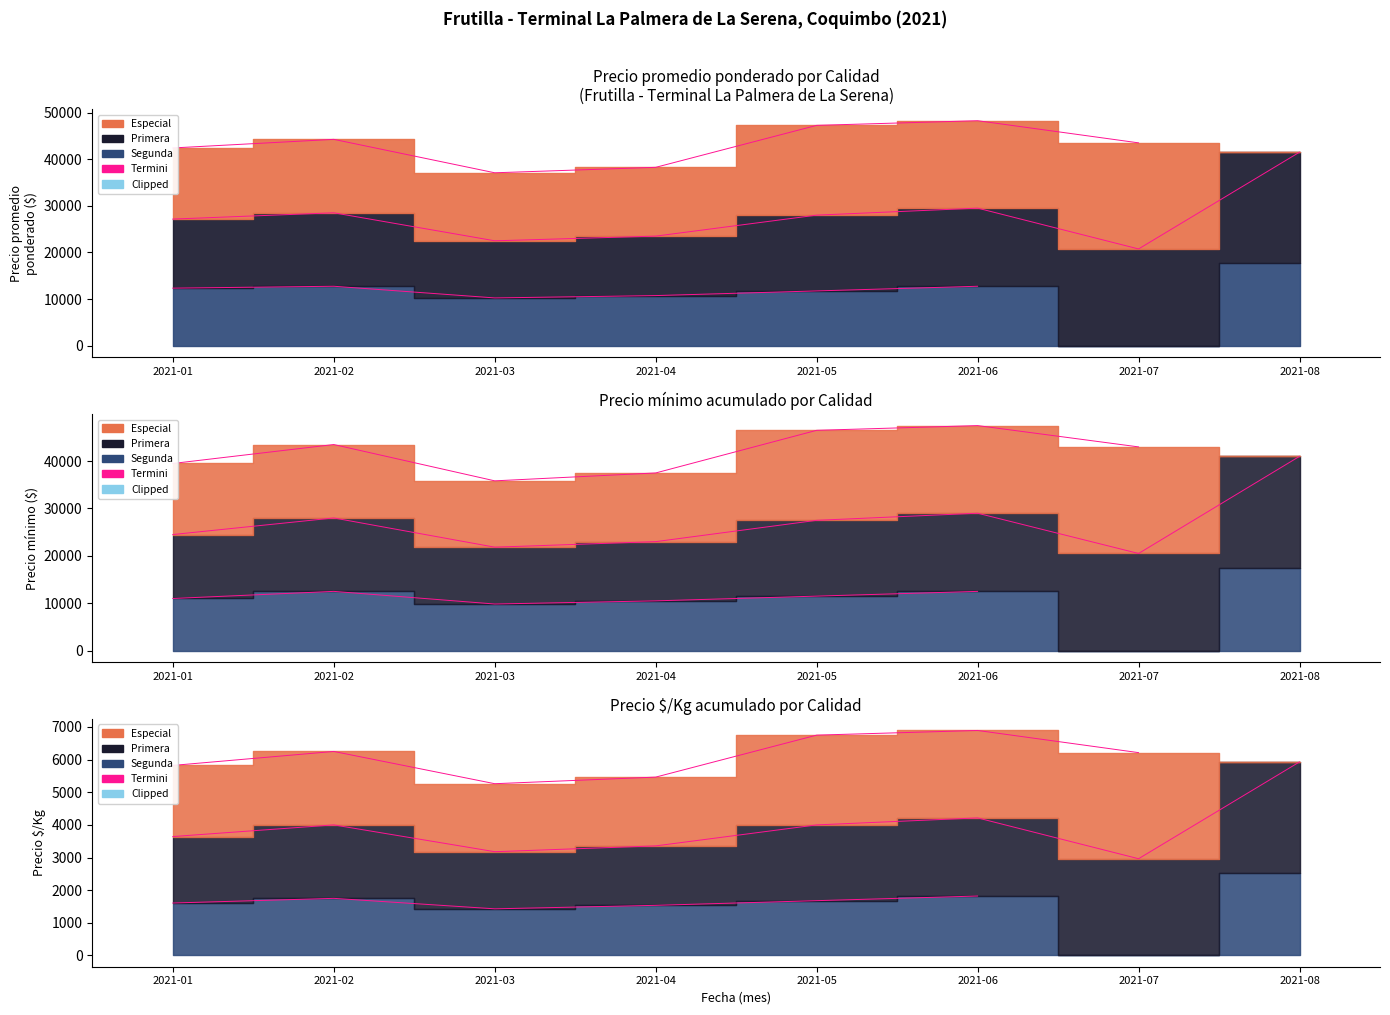

What is the value of the Primera point at the 3rd from the left?

12250